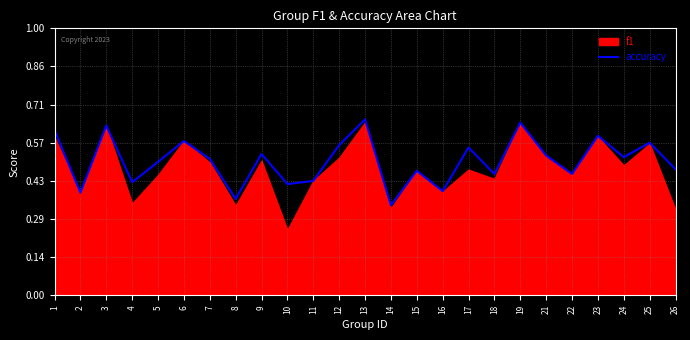

How many data points does each series have?

25